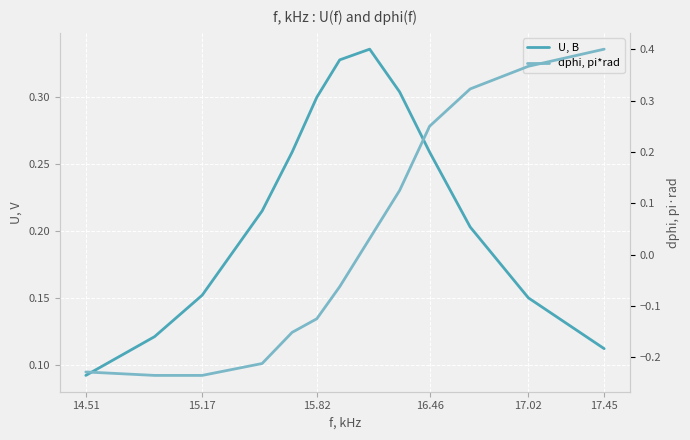

True or false: dphi, pi*rad has more than 0 interior local peaks.

False